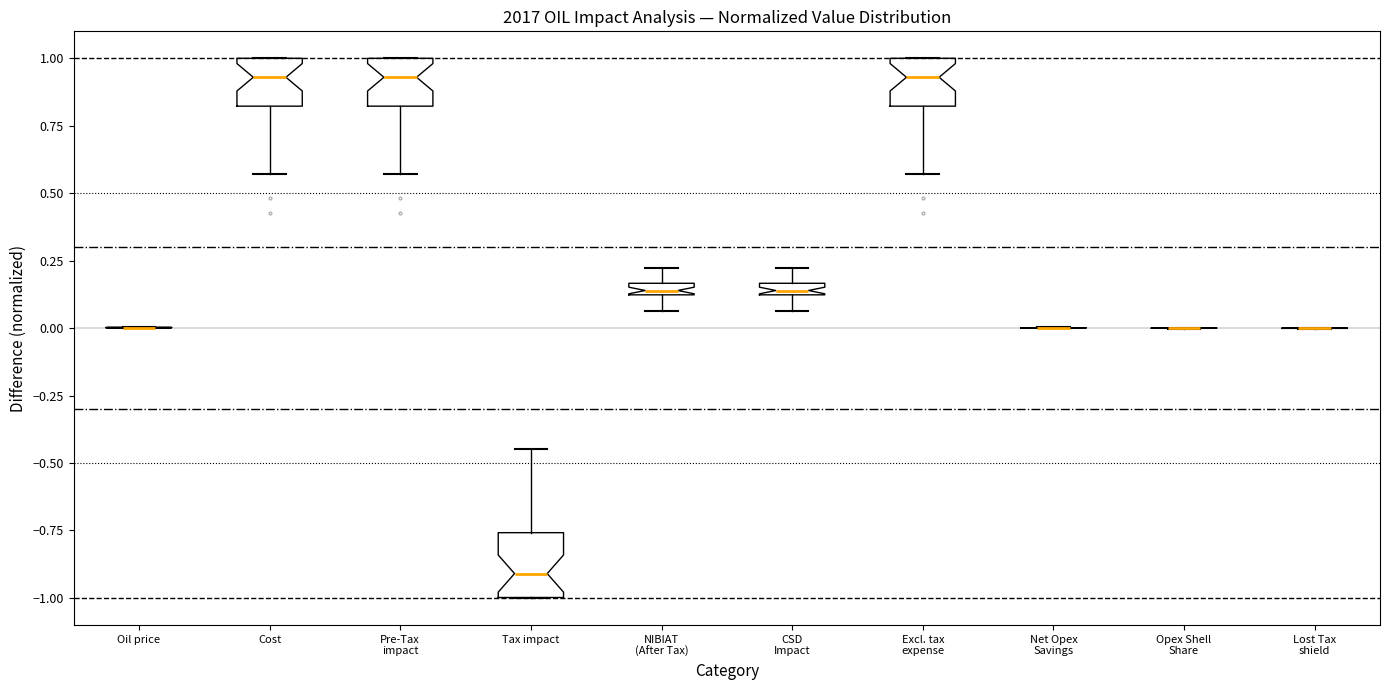

Which box is the tallest, from its lower edge to its upper edge?

Tax impact